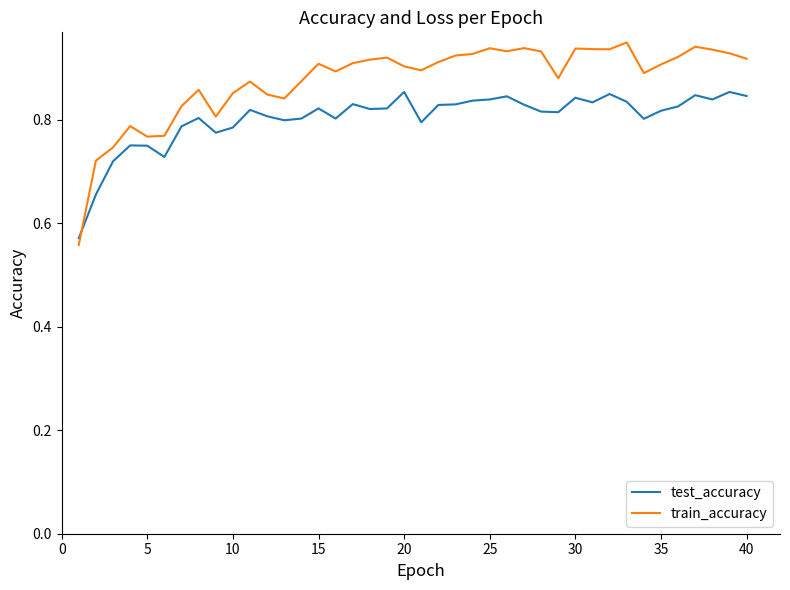

True or false: test_accuracy and train_accuracy cross at least once.

True